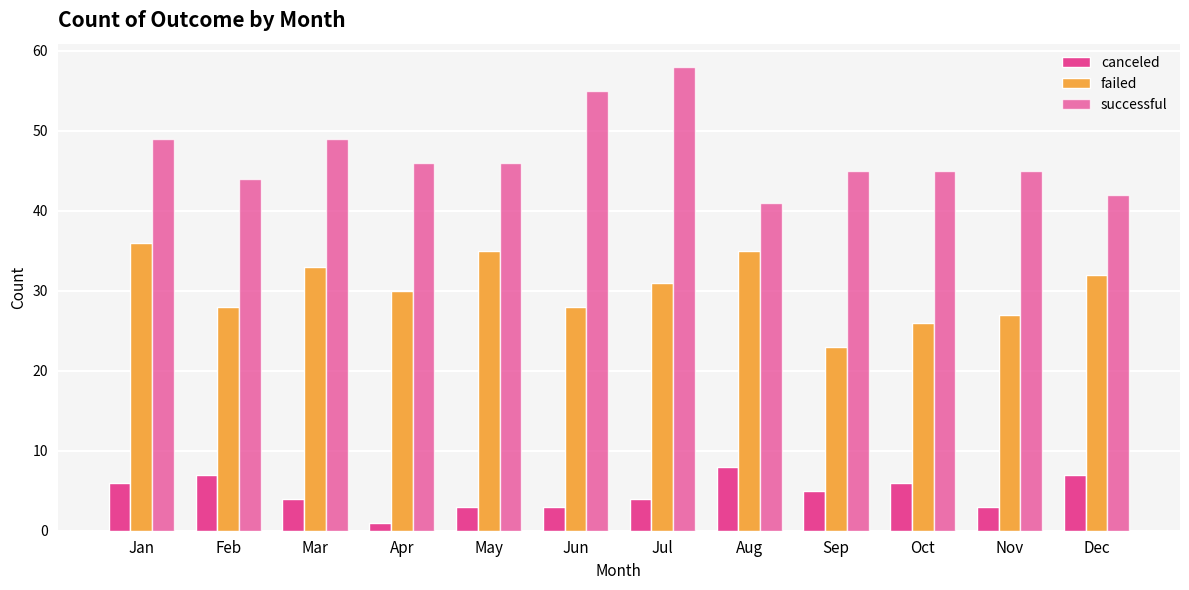

How many bars are there in each group?

3